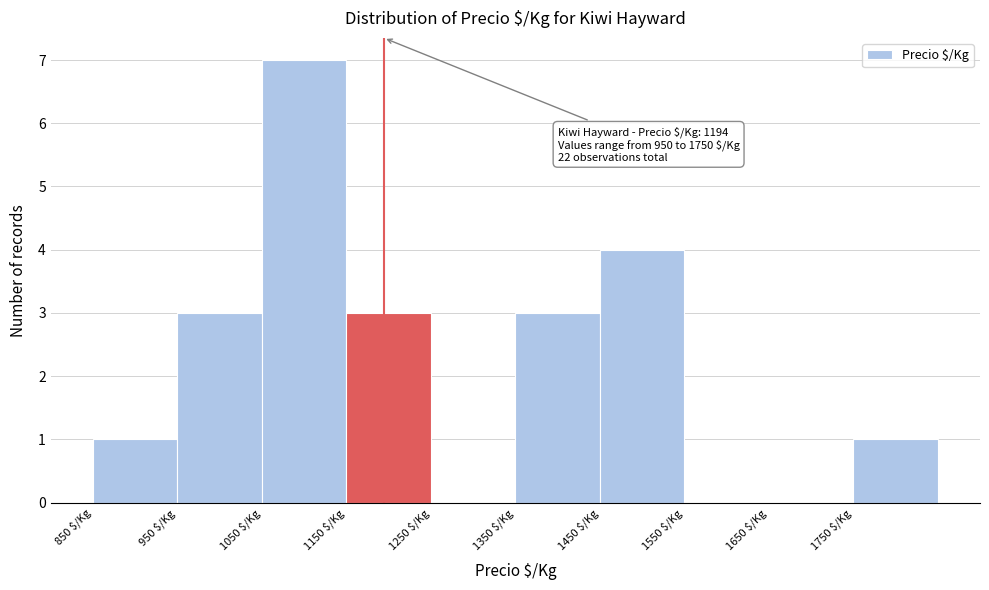

Over which range of the x-axis is the bar tallest?

1050 to 1150